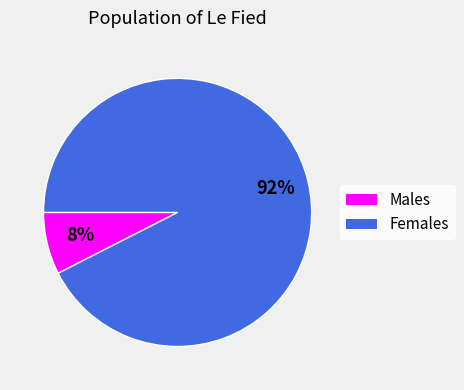

Does any single category account for the majority?

Yes